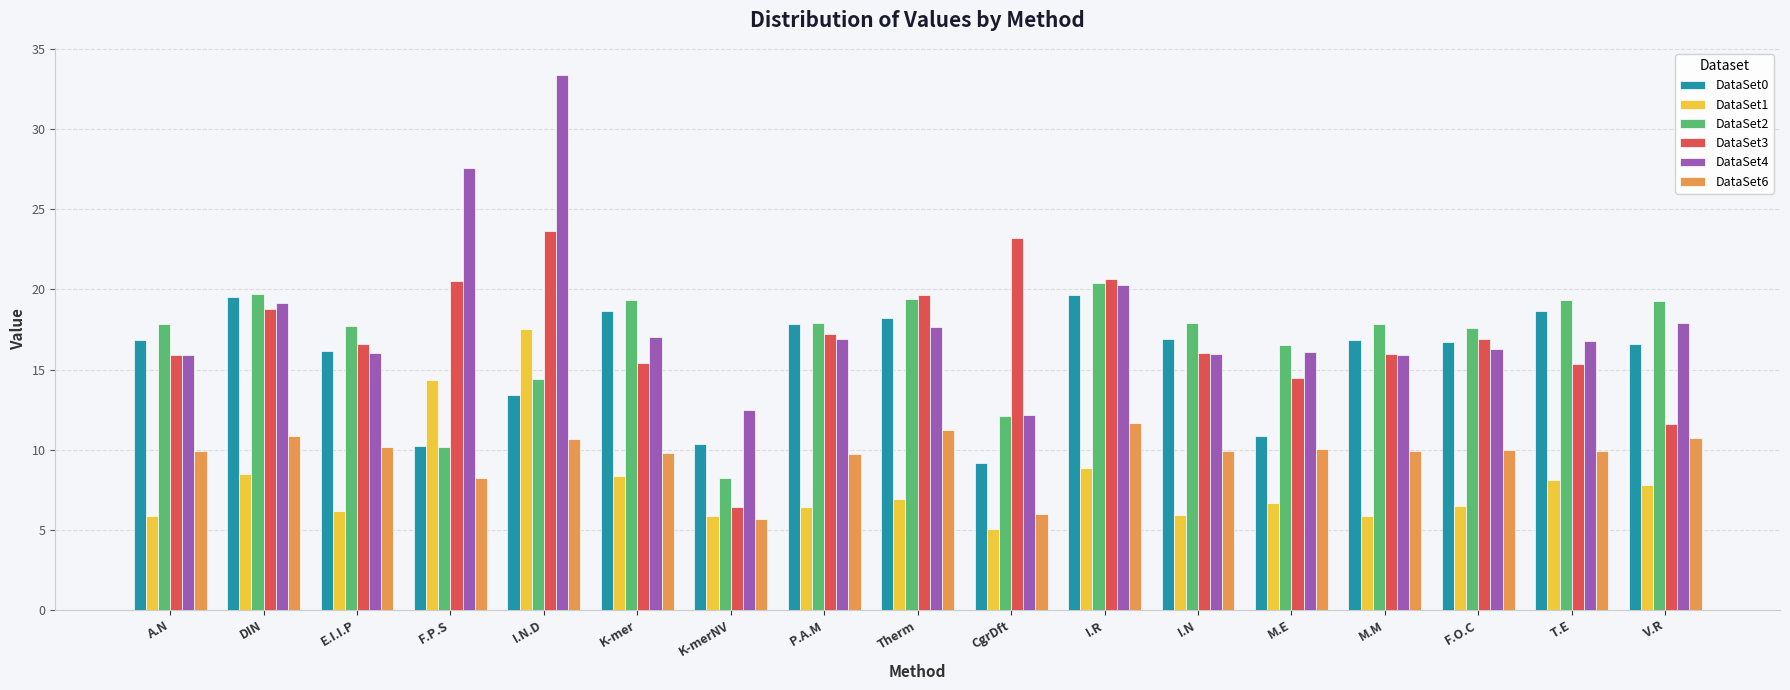

What is the sum of the DataSet6 values at I.N and K-merNV?

15.6